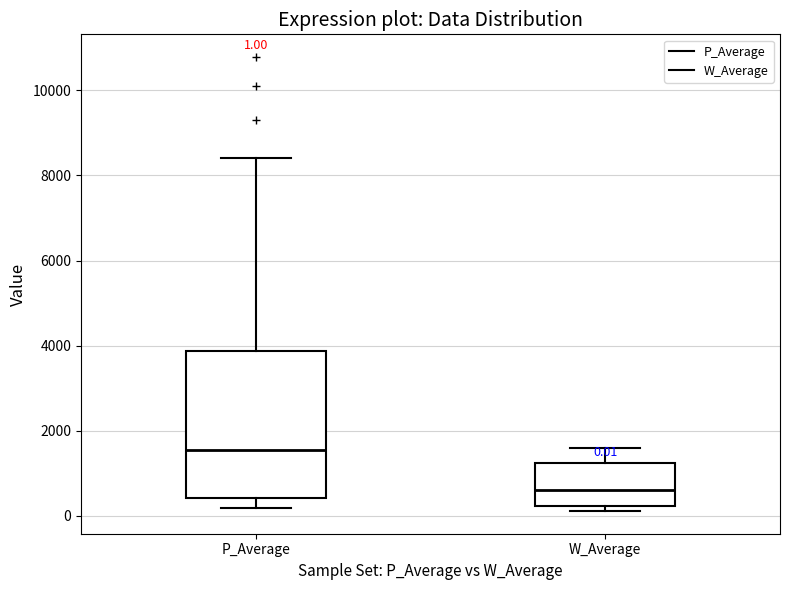

Which box has the highest median line?

P_Average